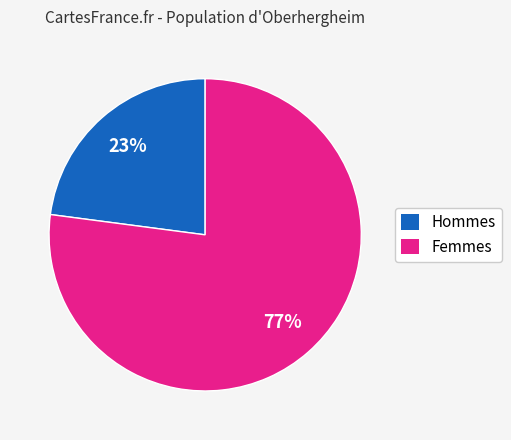

To the nearest percent, what portion does Femmes represent?

77%